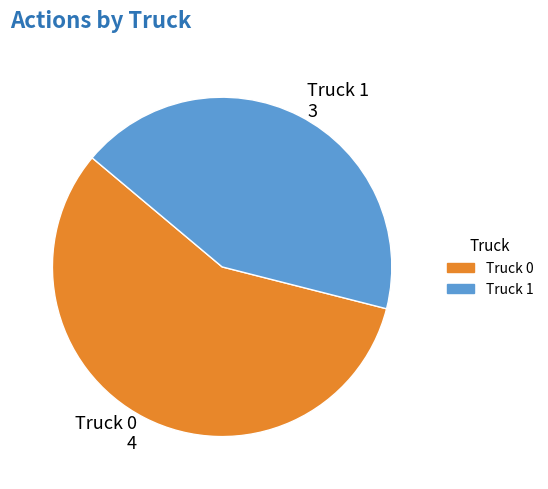

Between Truck 1 and Truck 0, which is larger?

Truck 0